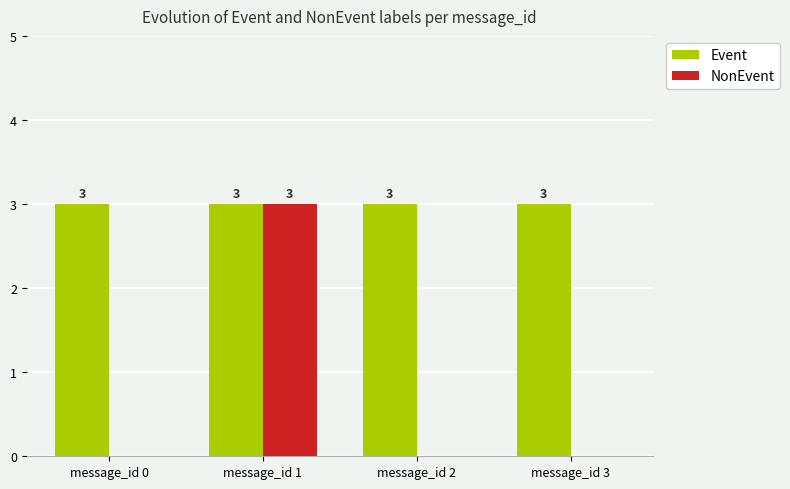

Between message_id 1 and message_id 2, which series saw the biggest shift?

NonEvent